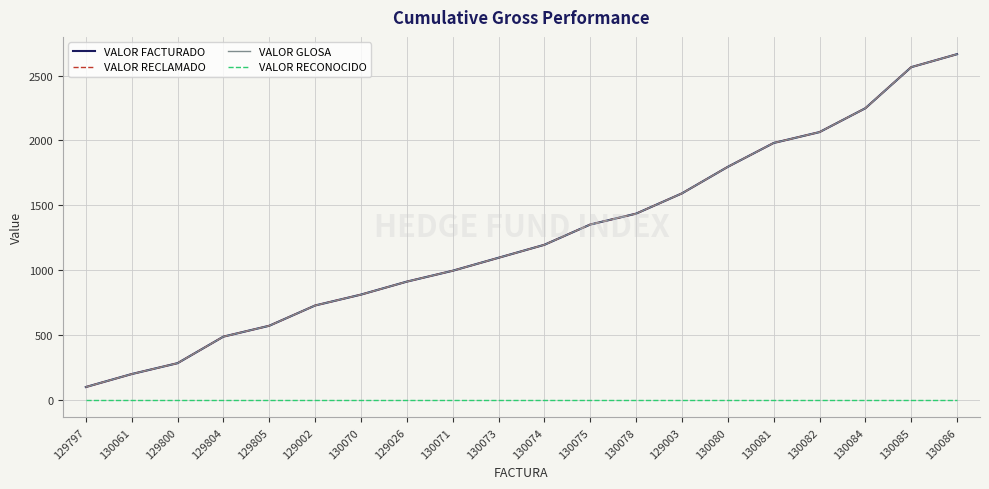

Where is VALOR GLOSA nearest to the value 1382?

130075